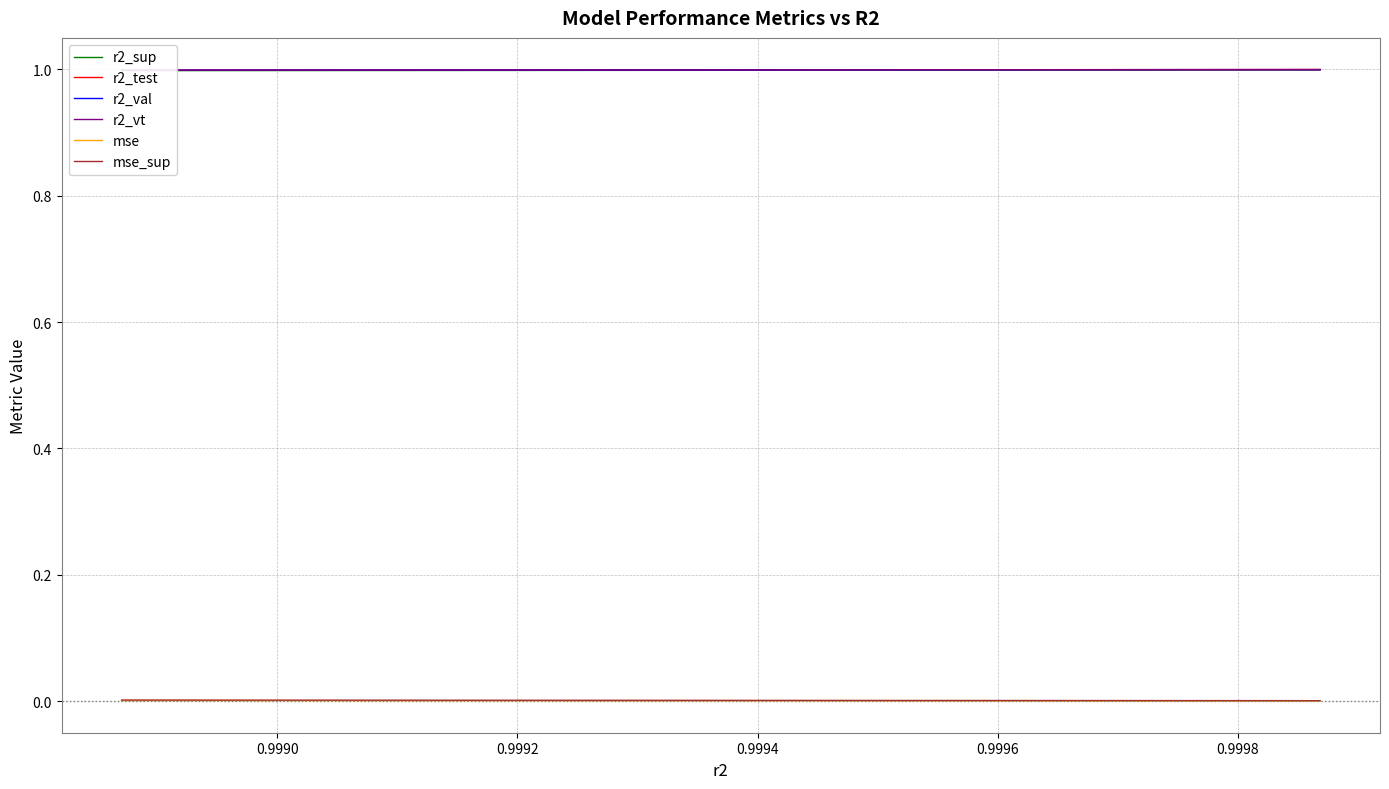

What are all the series names shown in the legend?

r2_sup, r2_test, r2_val, r2_vt, mse, mse_sup